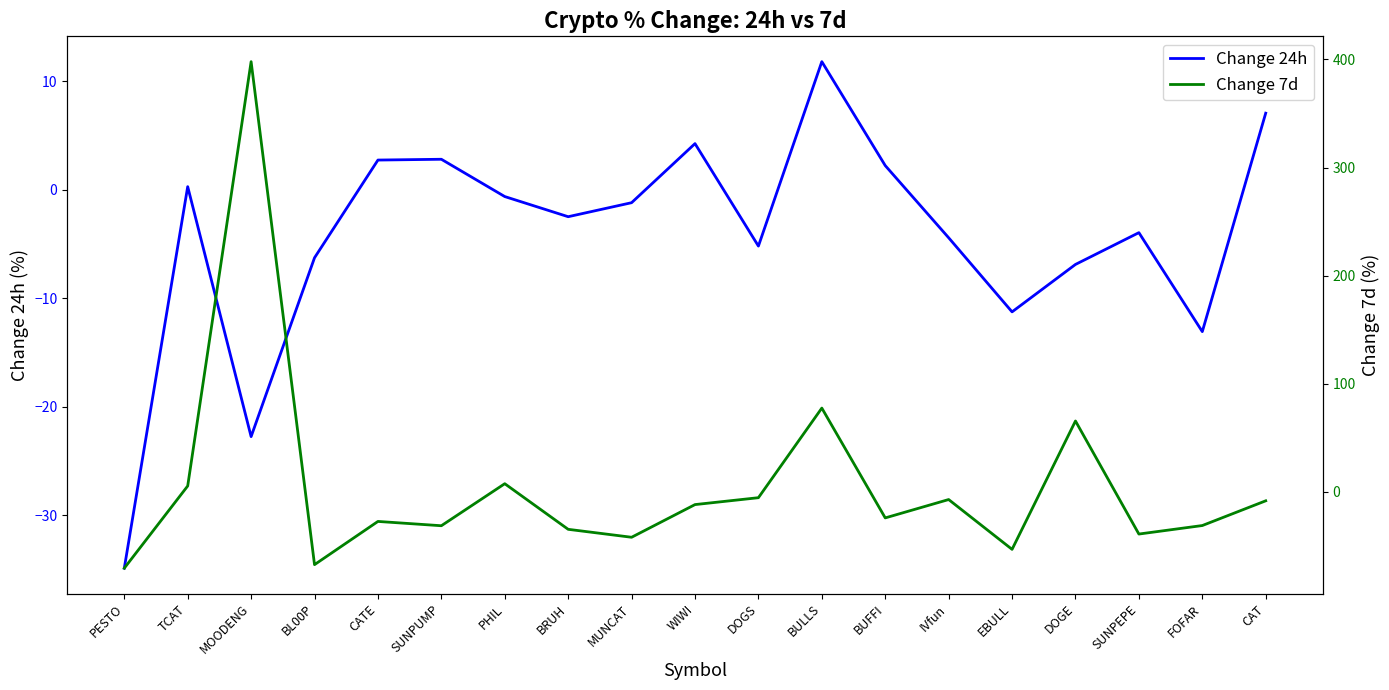

Reading right to left, what are all the values shown in this chart?

Change 24h: 7.1	-13.1	-3.9	-6.9	-11.2	-4.4	2.2	11.8	-5.2	4.3	-1.2	-2.5	-0.6	2.8	2.8	-6.3	-22.7	0.3	-34.9
Change 7d: -8.4	-31.3	-39.1	65.5	-53.3	-7.2	-24.2	77.4	-5.5	-11.9	-42.1	-34.8	7.5	-31.4	-27.5	-67.4	398.0	5.4	-70.7